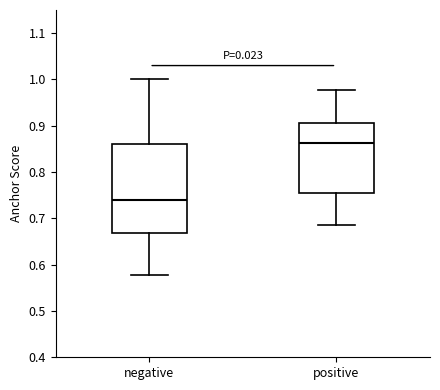

Which box has the highest median line?

positive